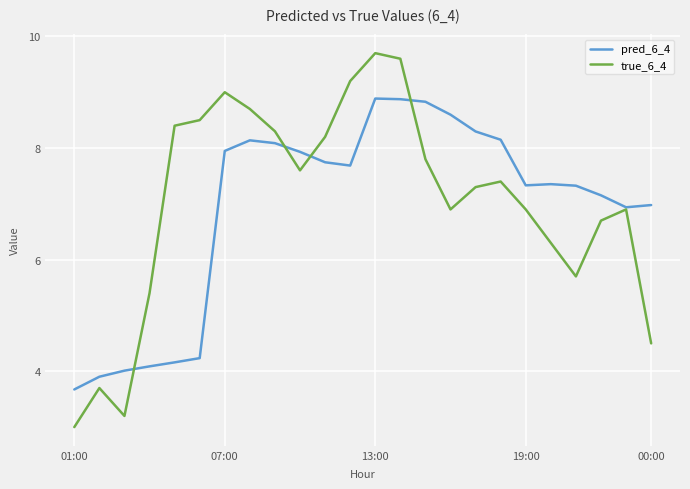

List the series in order of their peak value, lowest first.

pred_6_4, true_6_4